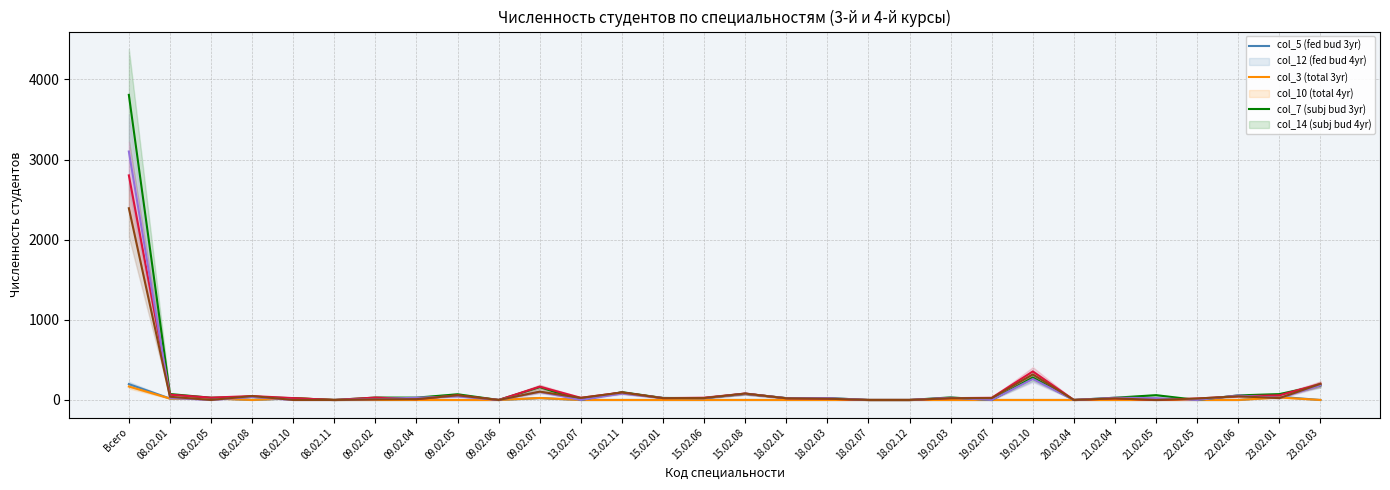

List the labels in order of col_12 (fed budget 4th yr) value, smallest first.

08.02.08, 08.02.11, 09.02.02, 09.02.04, 09.02.05, 09.02.06, 13.02.07, 13.02.11, 15.02.01, 15.02.06, 15.02.08, 18.02.01, 18.02.03, 18.02.07, 18.02.12, 19.02.03, 19.02.07, 19.02.10, 20.02.04, 21.02.04, 21.02.05, 22.02.05, 22.02.06, 23.02.03, 08.02.01, 08.02.05, 08.02.10, 09.02.07, 23.02.01, Всего